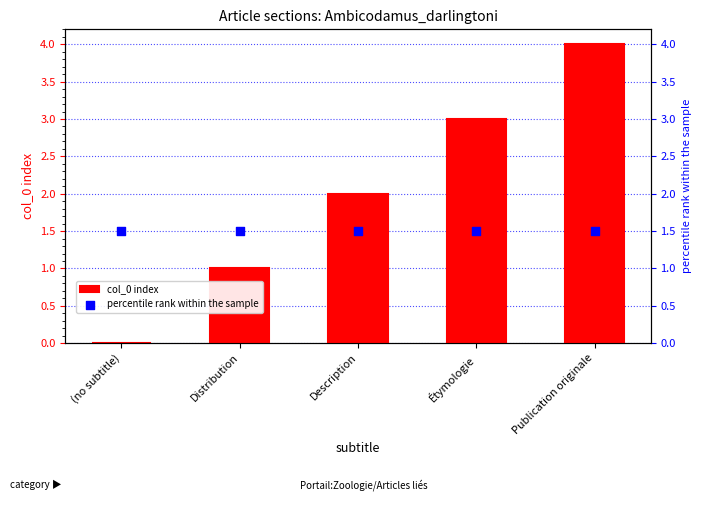

What are all the series names shown in the legend?

col_0 index, percentile rank within the sample